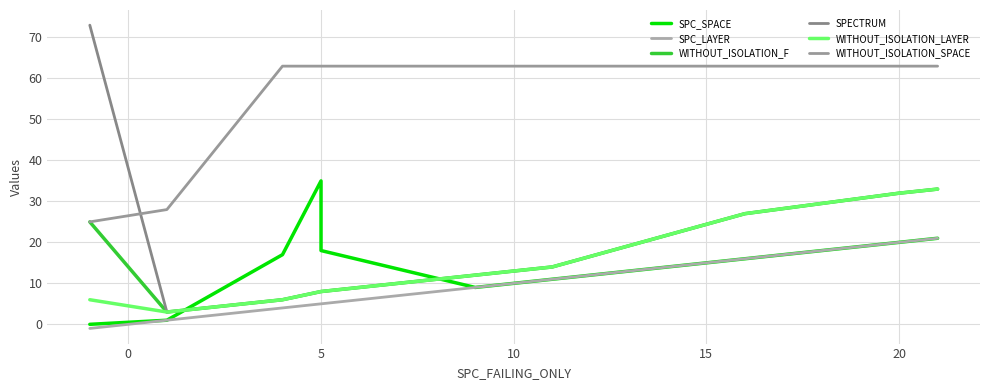

How many series are shown in this chart?

6